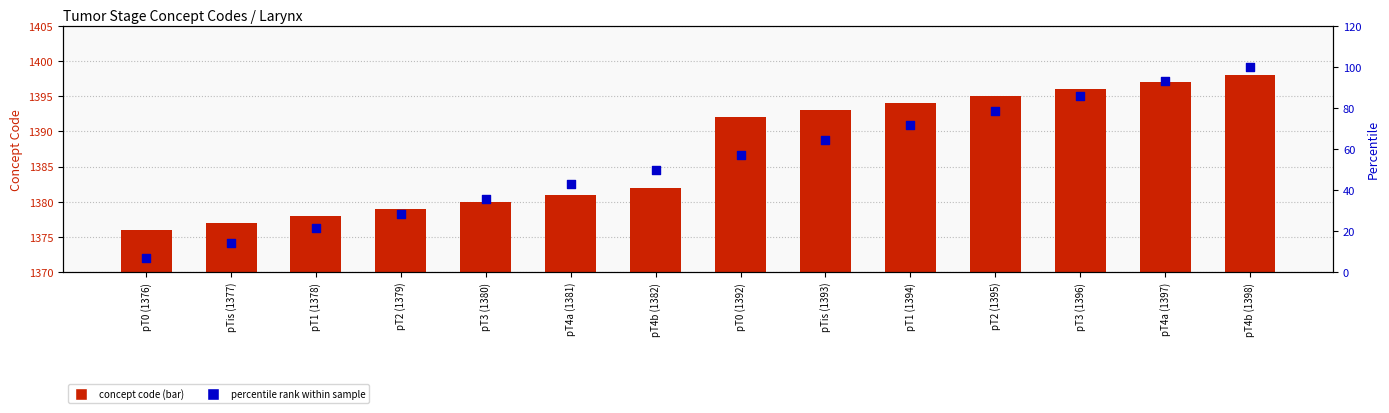

Which series has the largest total across all categories?

concept code